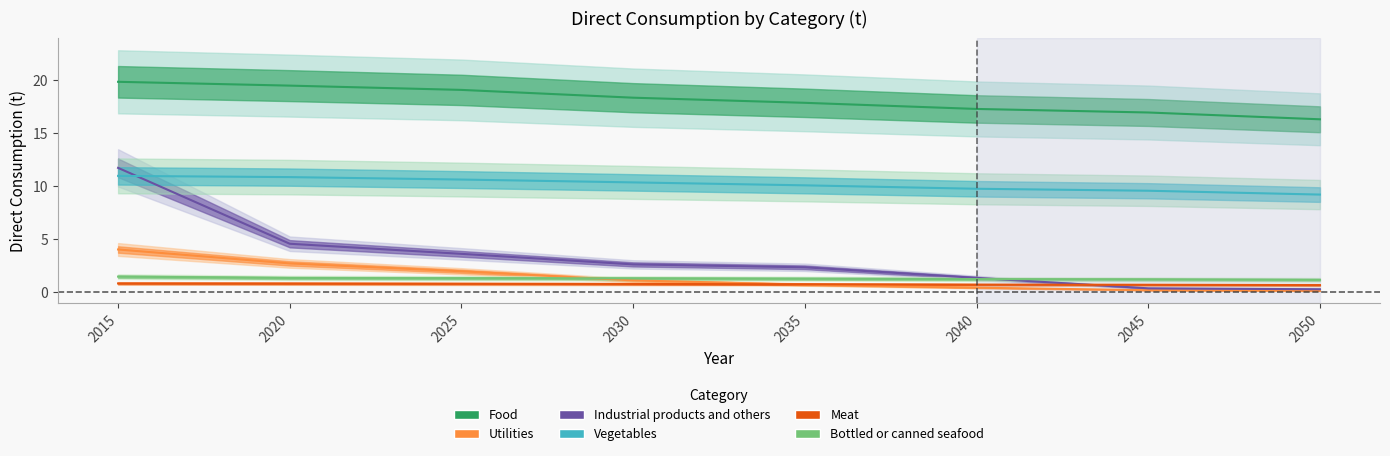

Count the number of data series in this chart.

6